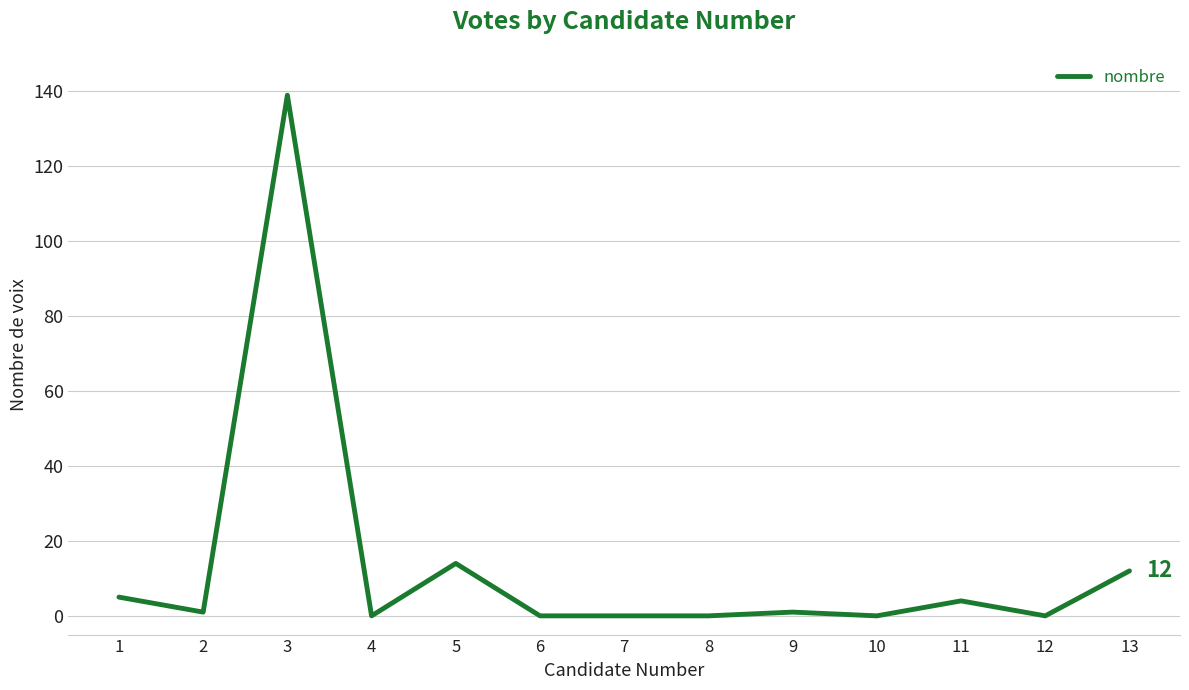

Is it true that the value at 4 is 0?

True